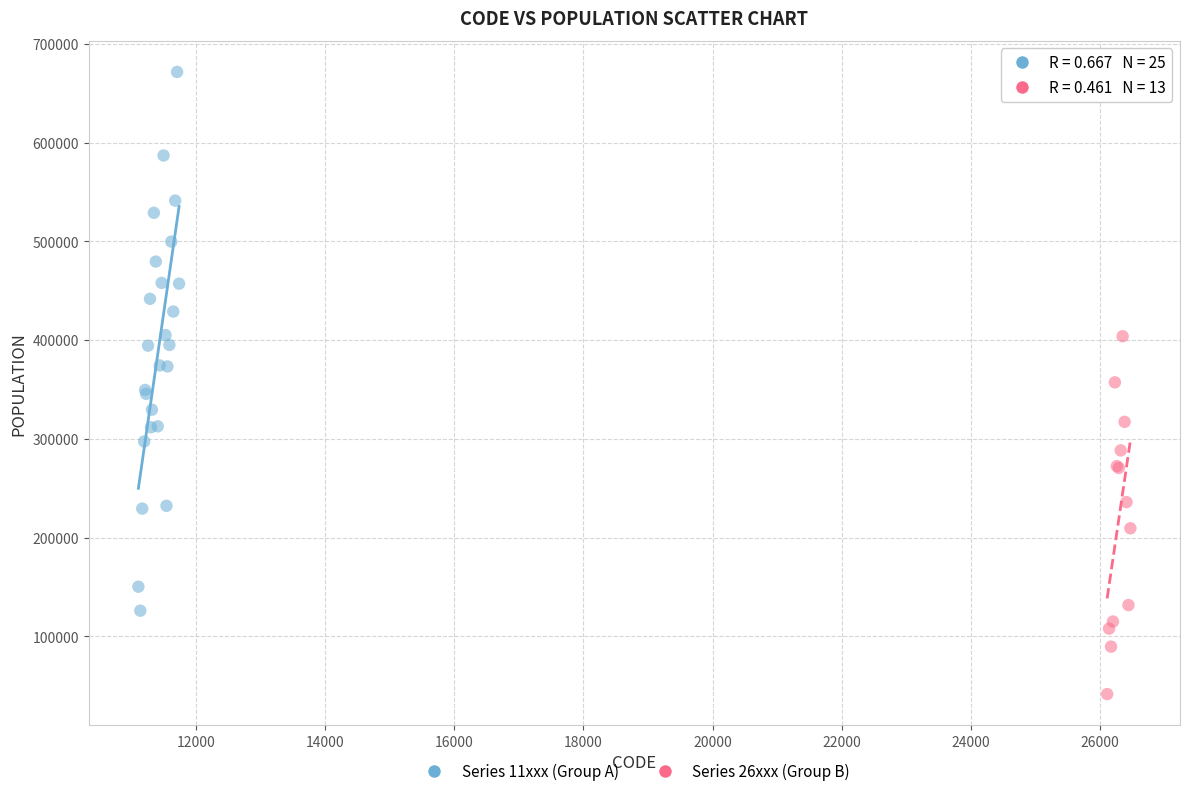

Which series contains the lowest Y value?

Series 26xxx (Group B)